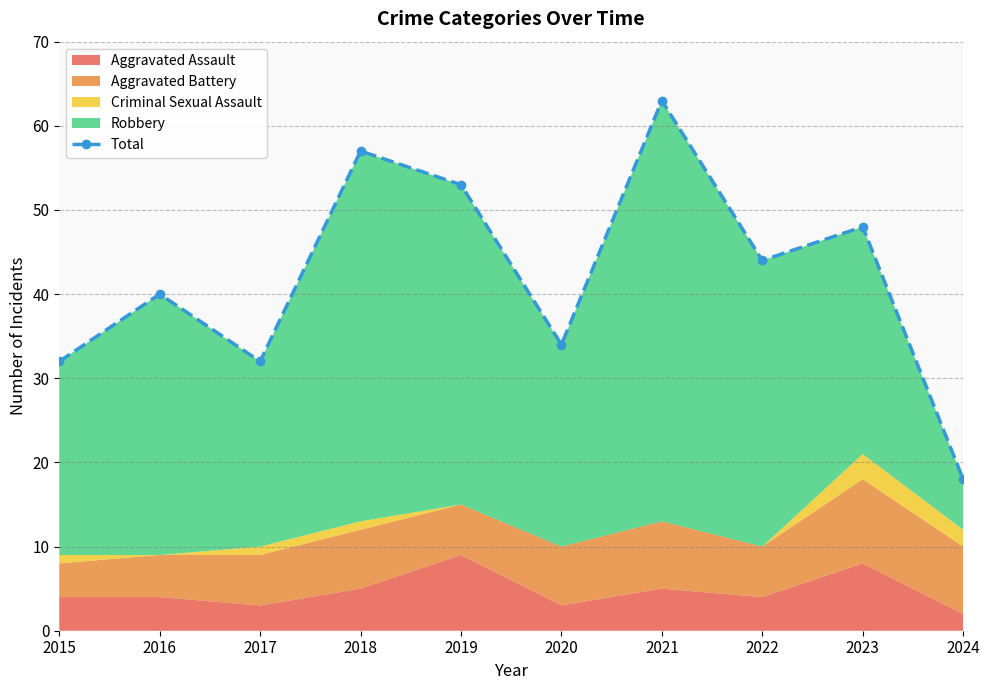

What is the difference between the values at 2024 and 2017?

14